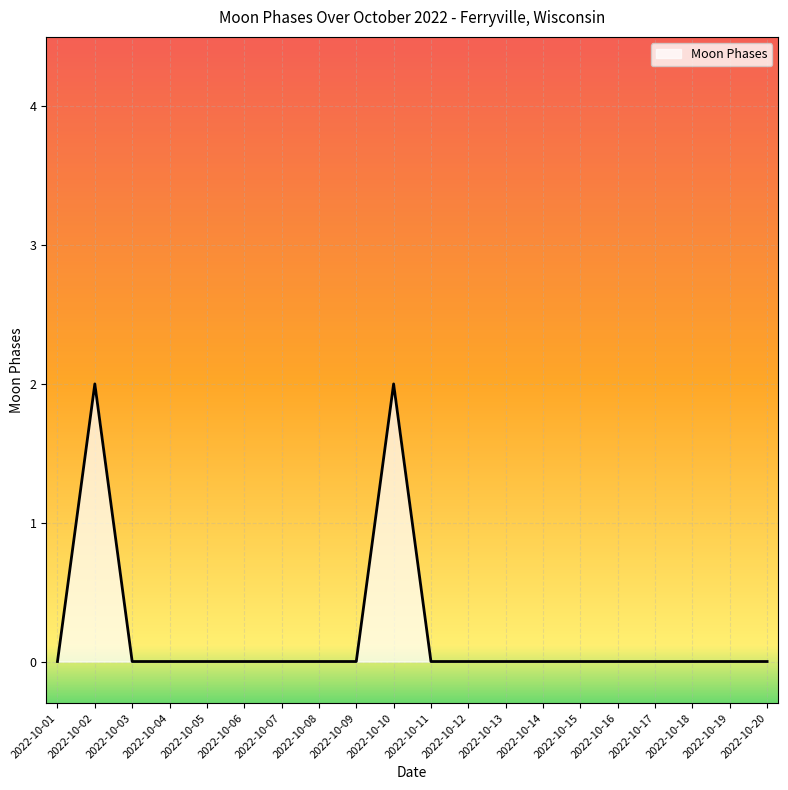

Which has a higher value, 2022-10-17 or 2022-10-02?

2022-10-02